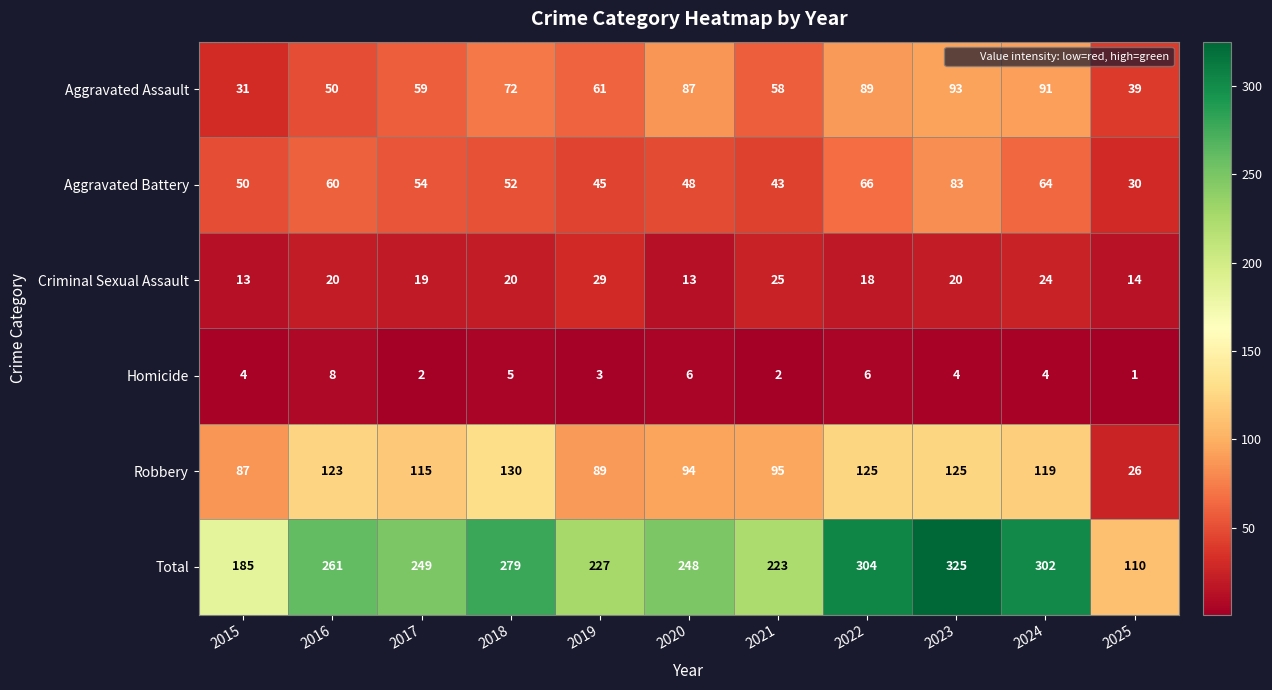

At 2015, list the series in order from smallest to largest.

Homicide, Criminal Sexual Assault, Aggravated Assault, Aggravated Battery, Robbery, Total